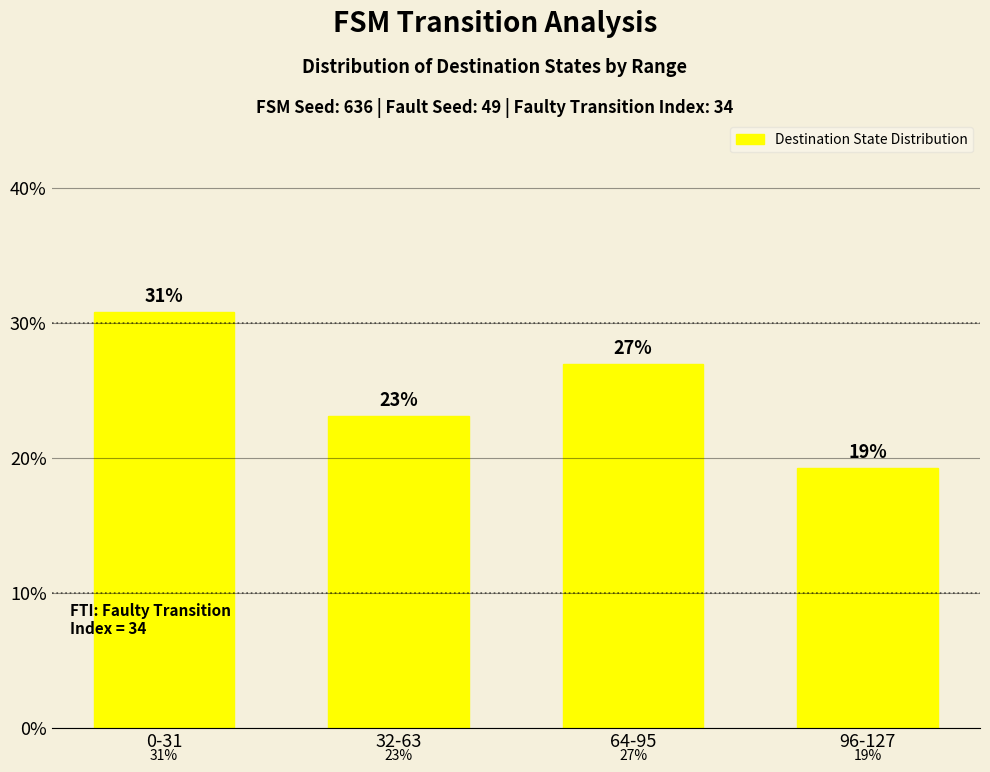

List the labels in order of value, largest first.

0-31, 64-95, 32-63, 96-127